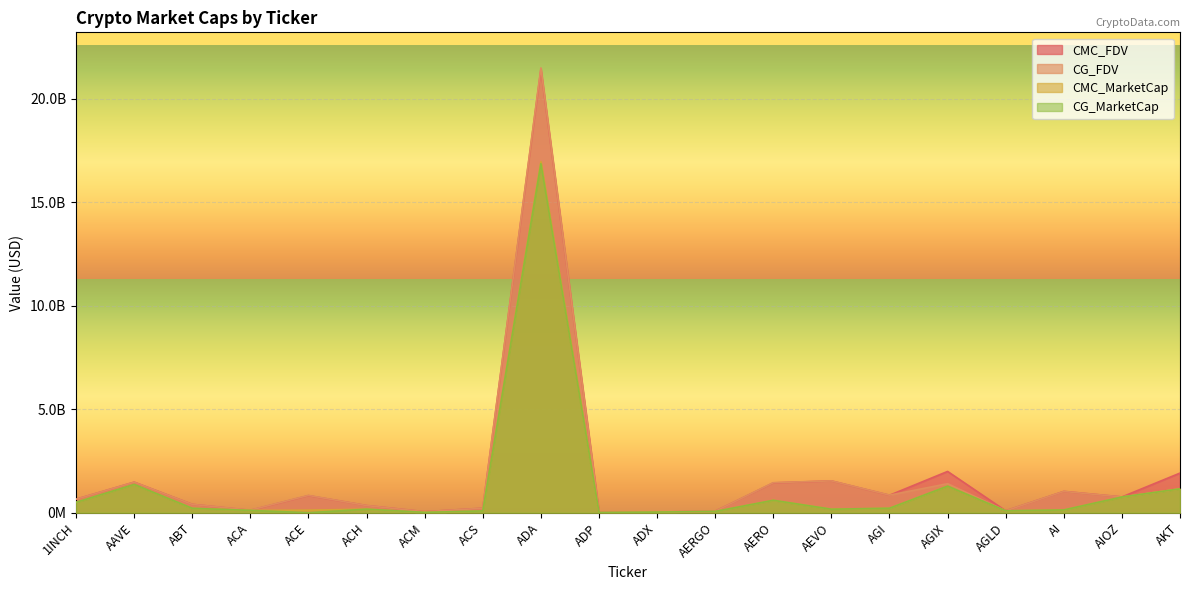

What position from the left is ACS?

8